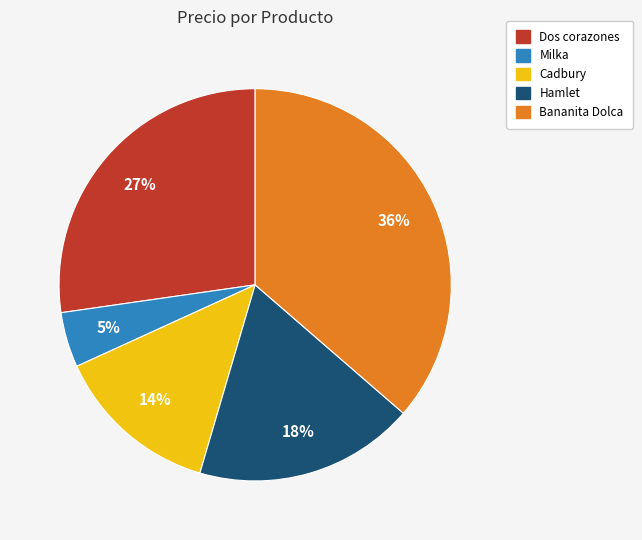

Between Milka and Cadbury, which is larger?

Cadbury